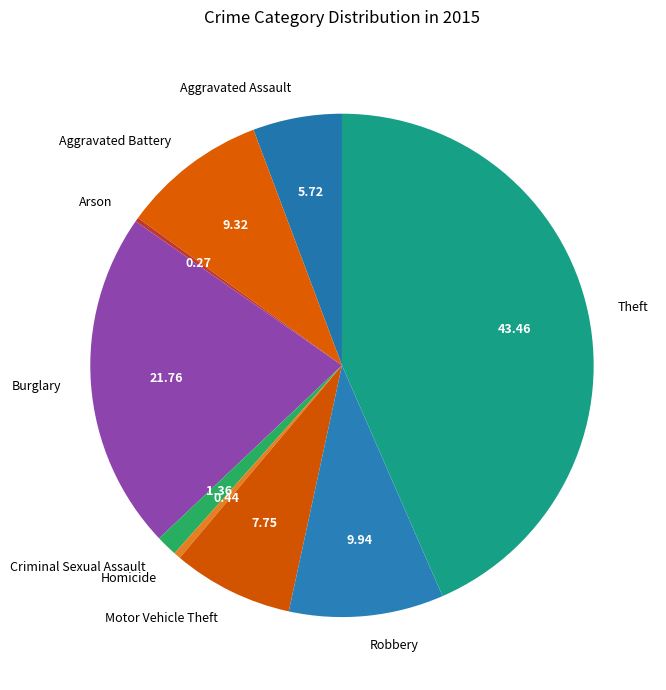

Approximately how many times larger is the value at Theft compared to Motor Vehicle Theft?

5.6